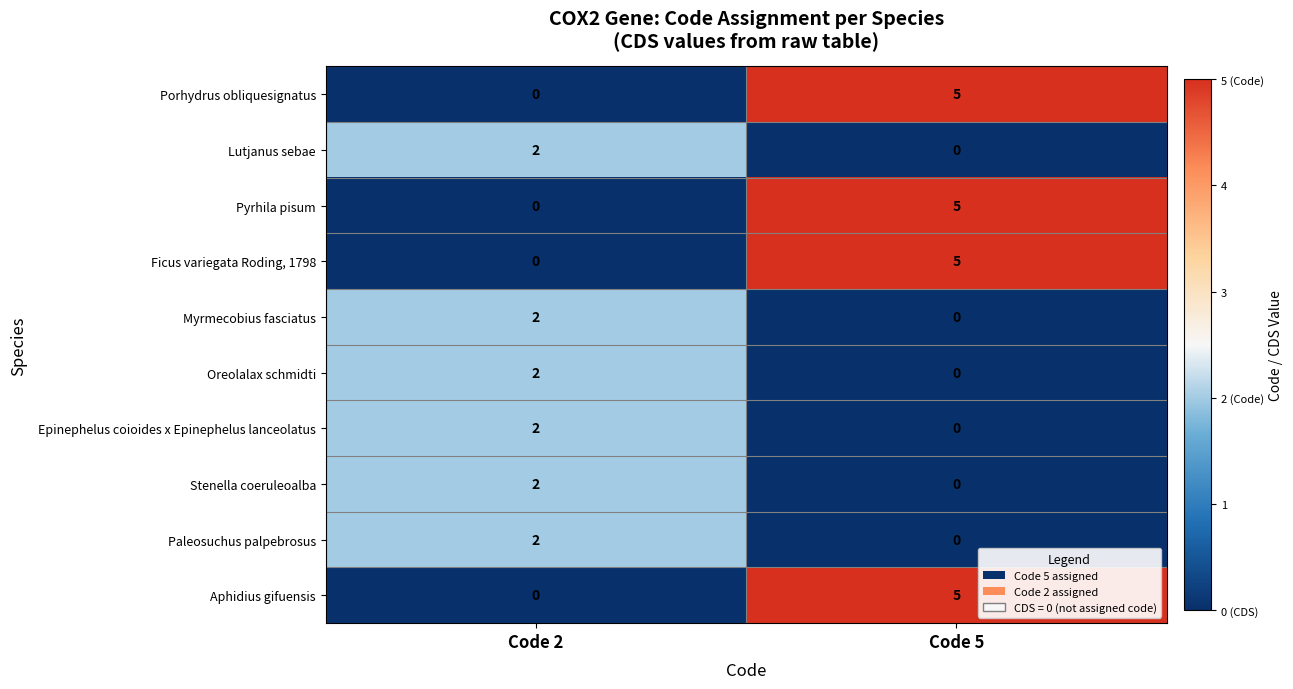

What is the difference between the maximum and minimum values in the Aphidius gifuensis series?

5